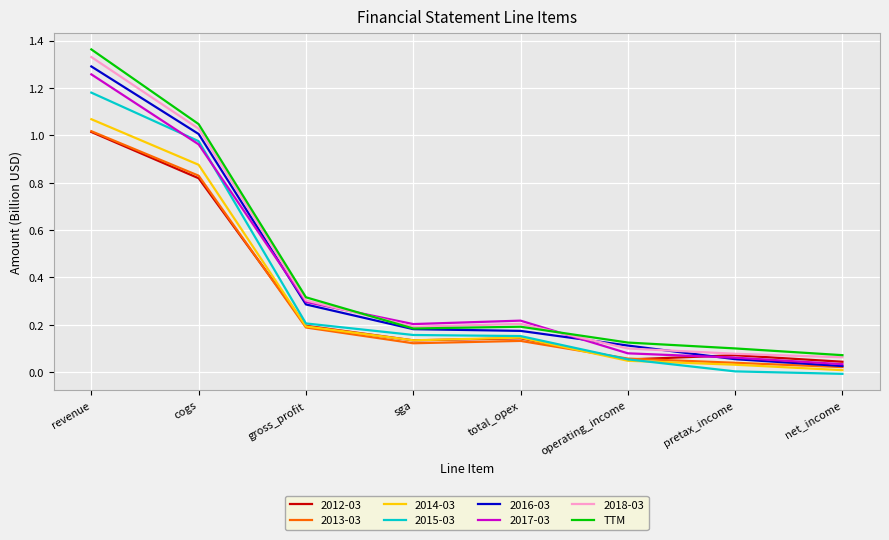

Which series has the widest spread of values?

TTM